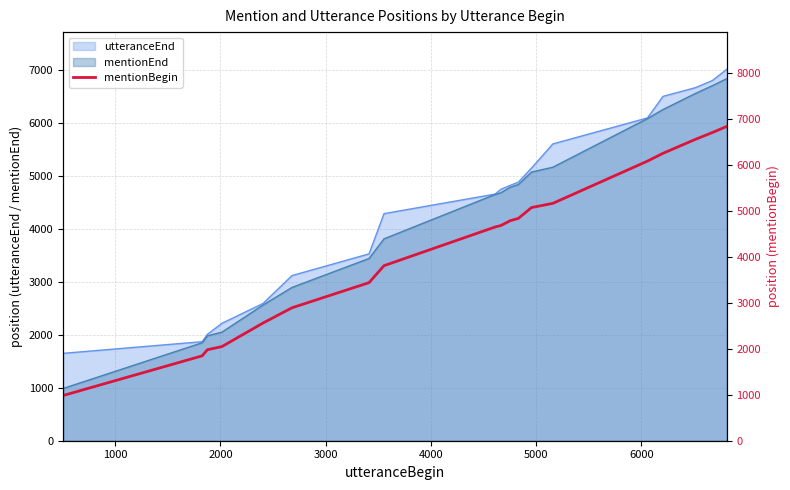

What is the minimum value for mentionEnd?

987